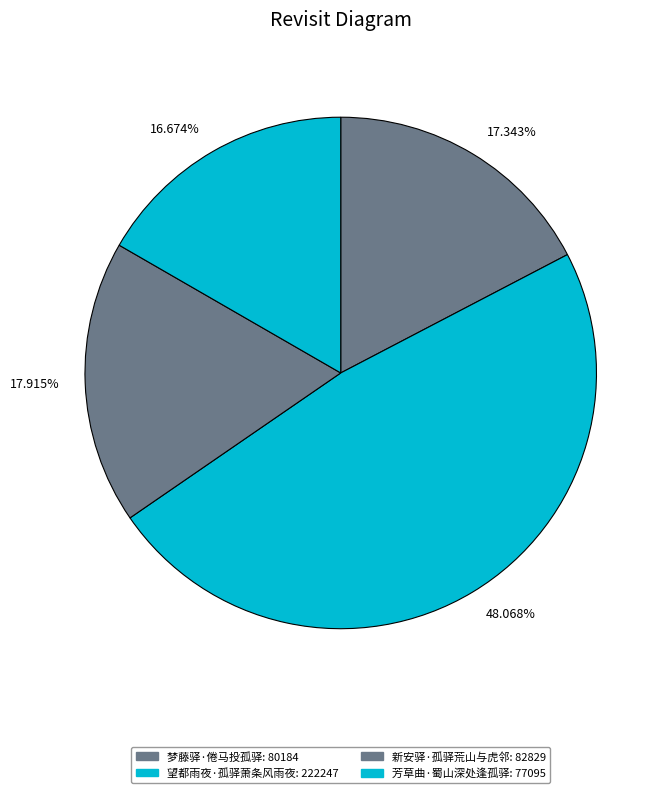

Is the sum of 芳草曲·蜀山深处逢孤驿 and 新安驿·孤驿荒山与虎邻 greater than half?

No